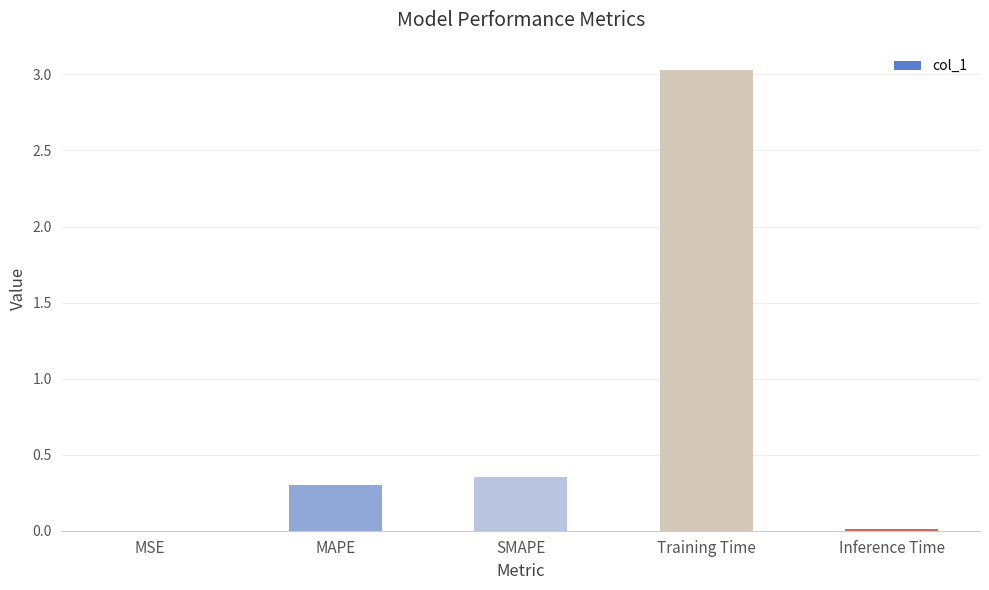

True or false: the data shows 0.0 at MSE.

True